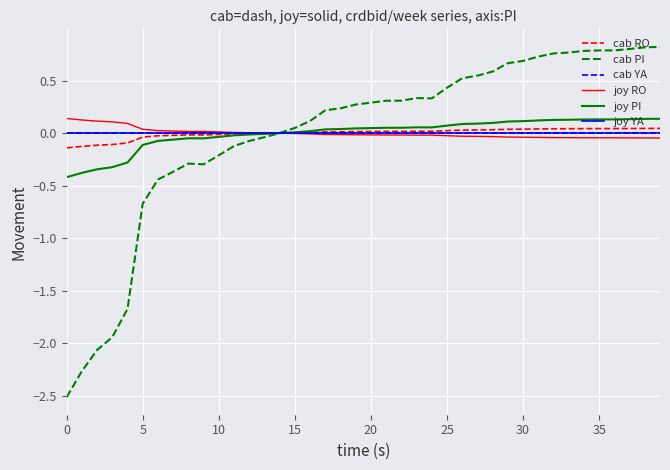

Does the chart have visible grid lines?

Yes